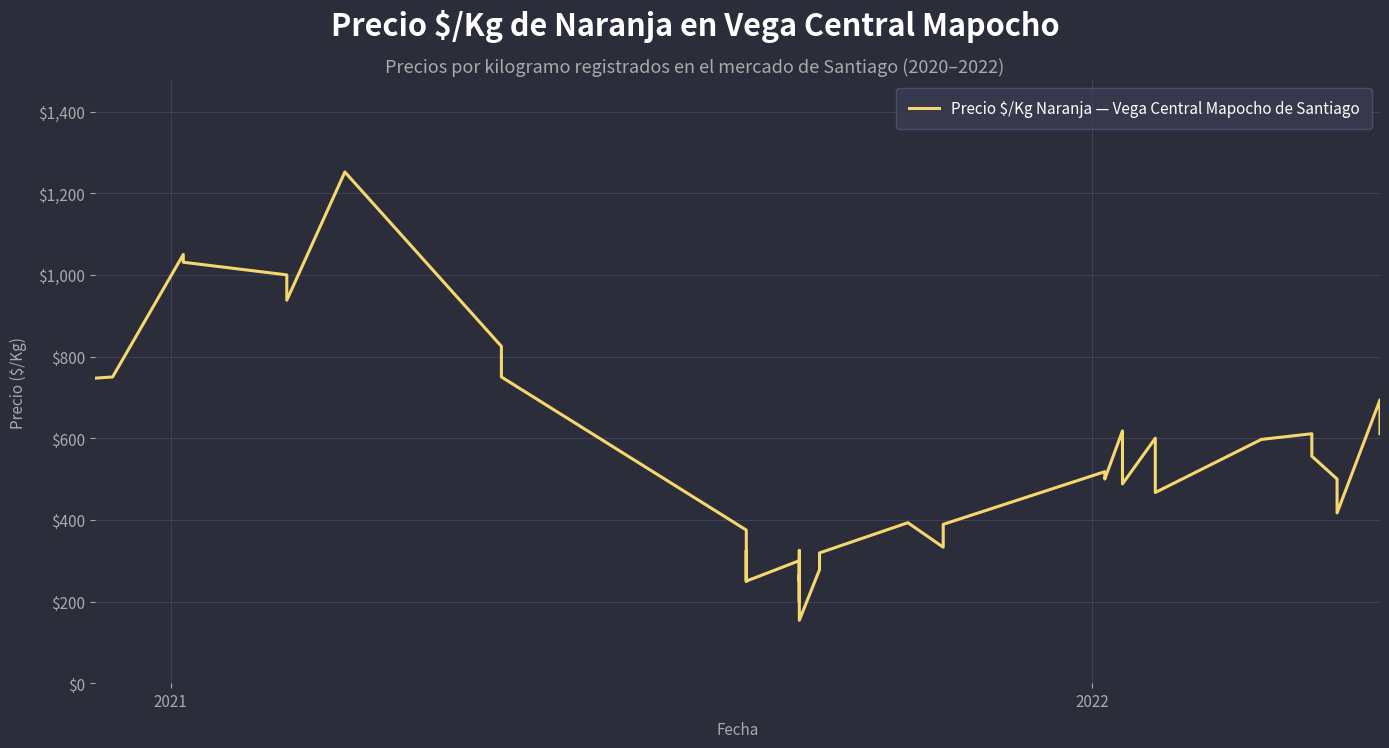

How many points are lower than both their immediate neighbors (excluding endpoints)?

11